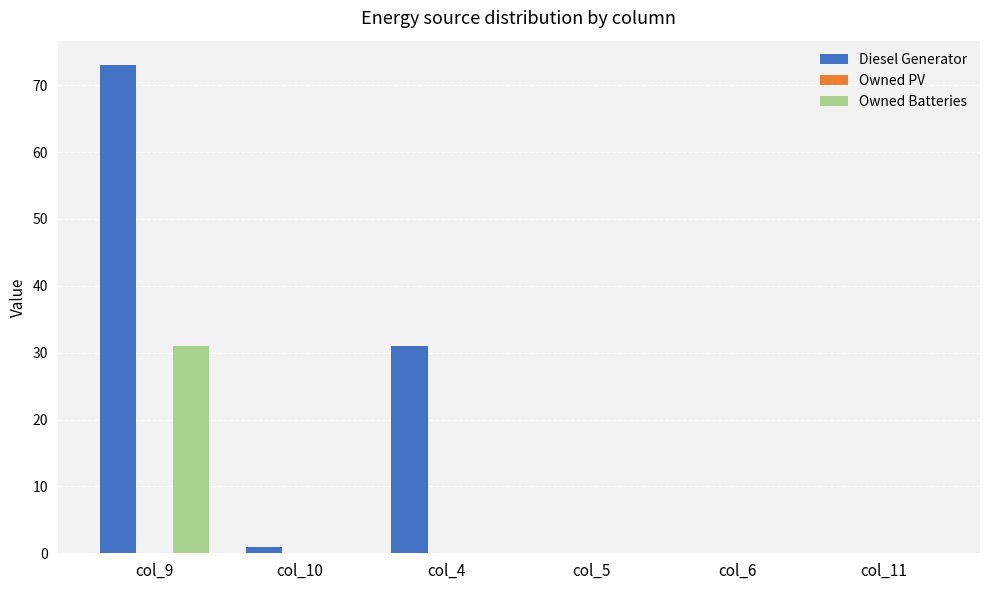

What is the approximate value of Diesel Generator at col_9?

73.0